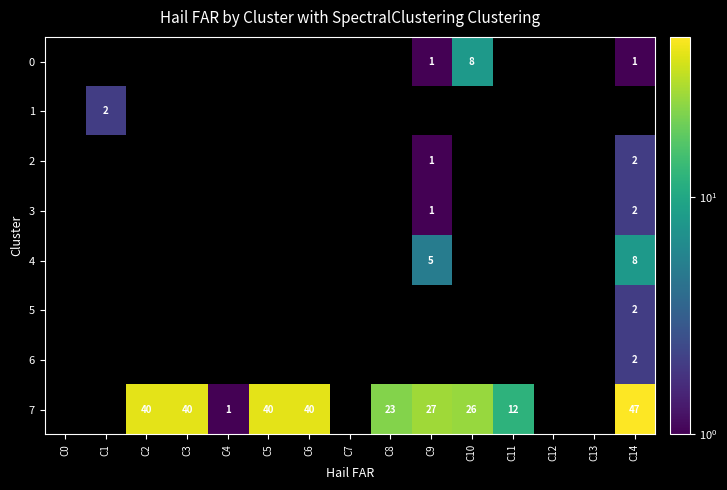

Is it true that 1 equals 3 at C1?

False